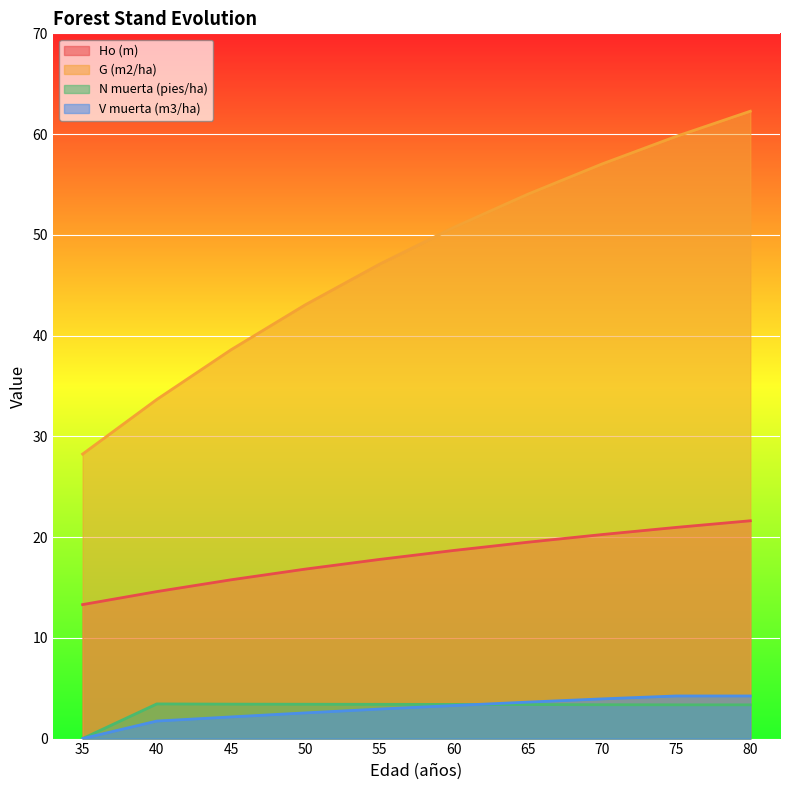

Does the chart display data point markers on the line(s)?

No